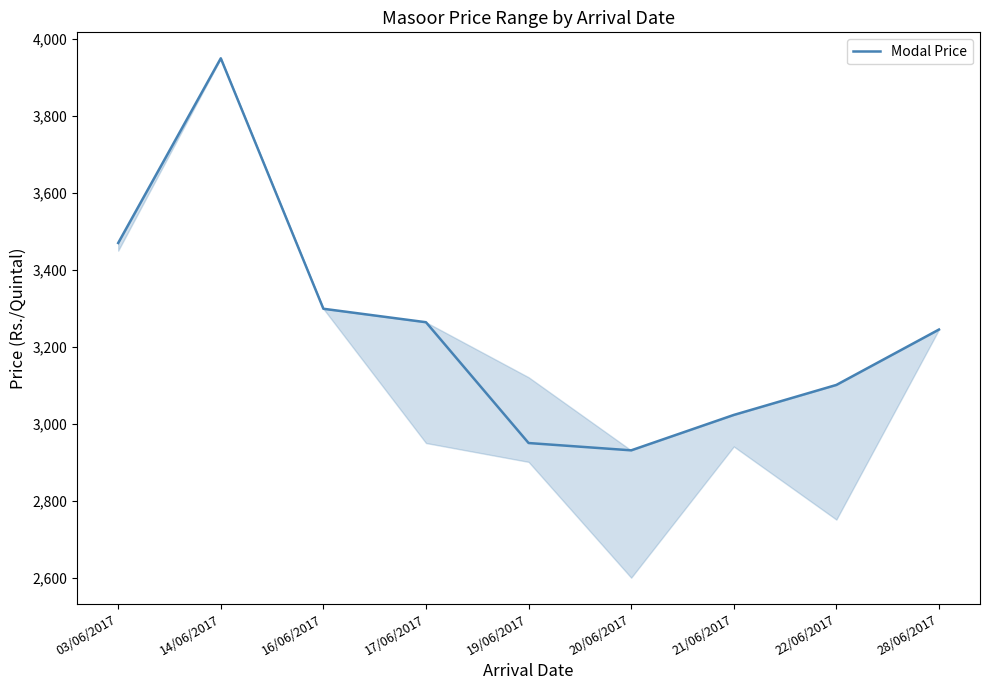

List the labels in order of value, smallest first.

20/06/2017, 19/06/2017, 21/06/2017, 22/06/2017, 28/06/2017, 17/06/2017, 16/06/2017, 03/06/2017, 14/06/2017